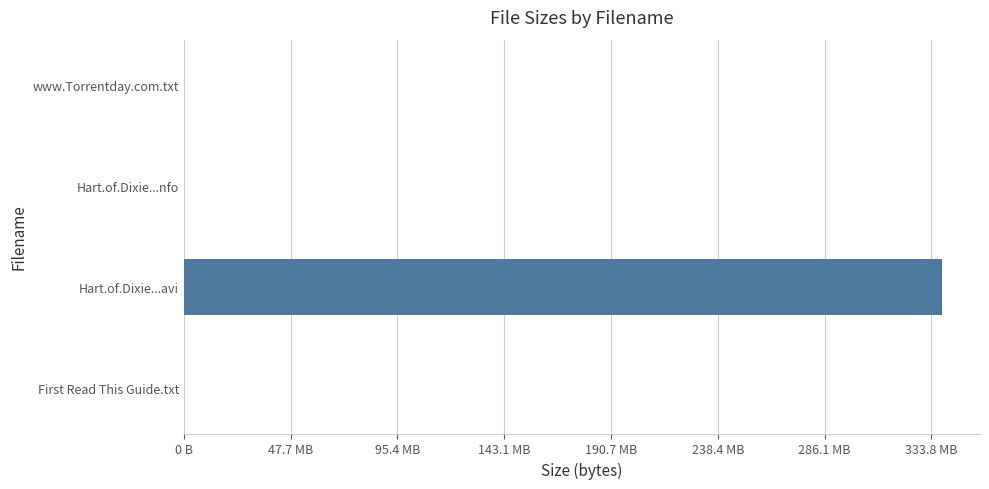

Are the bars horizontal?

Yes